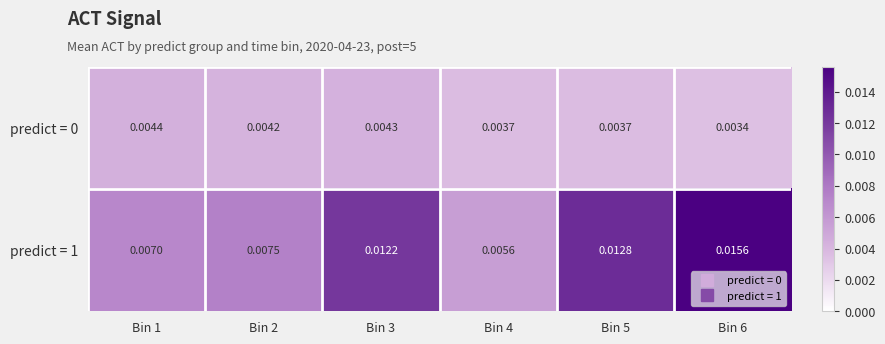

Which series has the largest range (max minus min)?

predict = 1